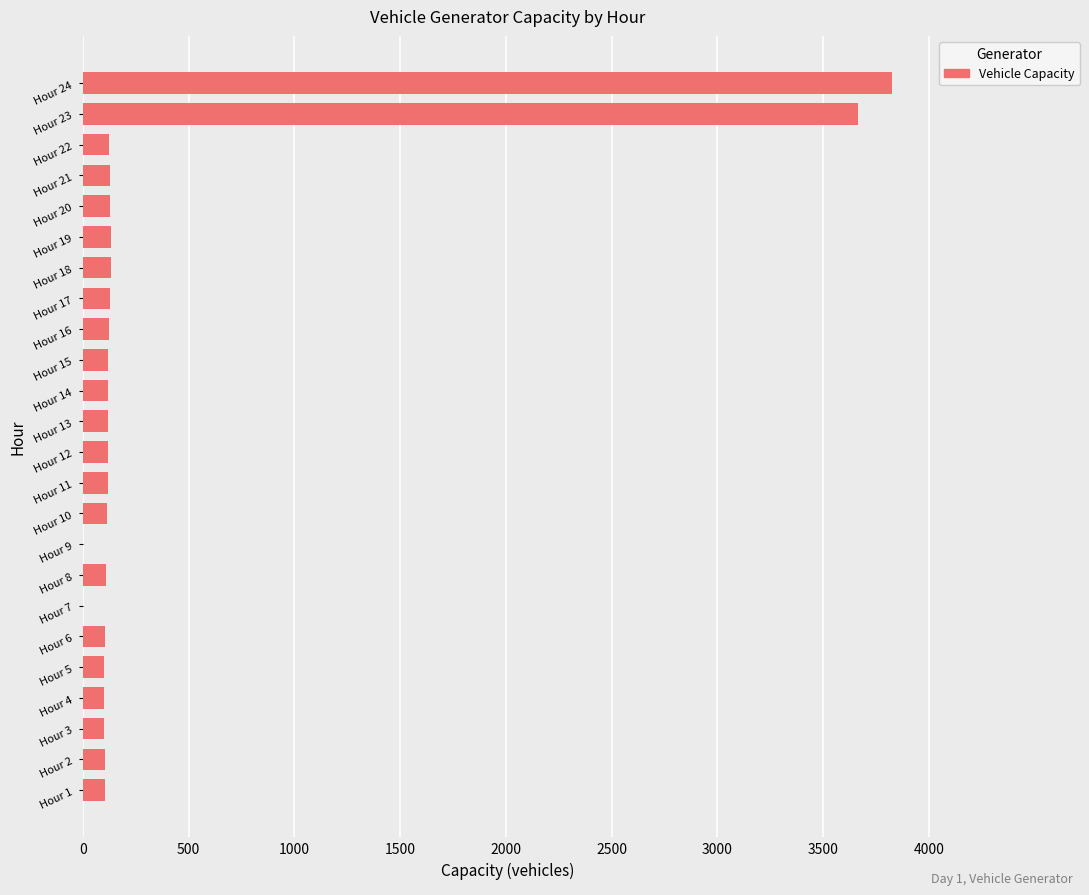

What is the sum of the values at Hour 10 and Hour 17?

245.5